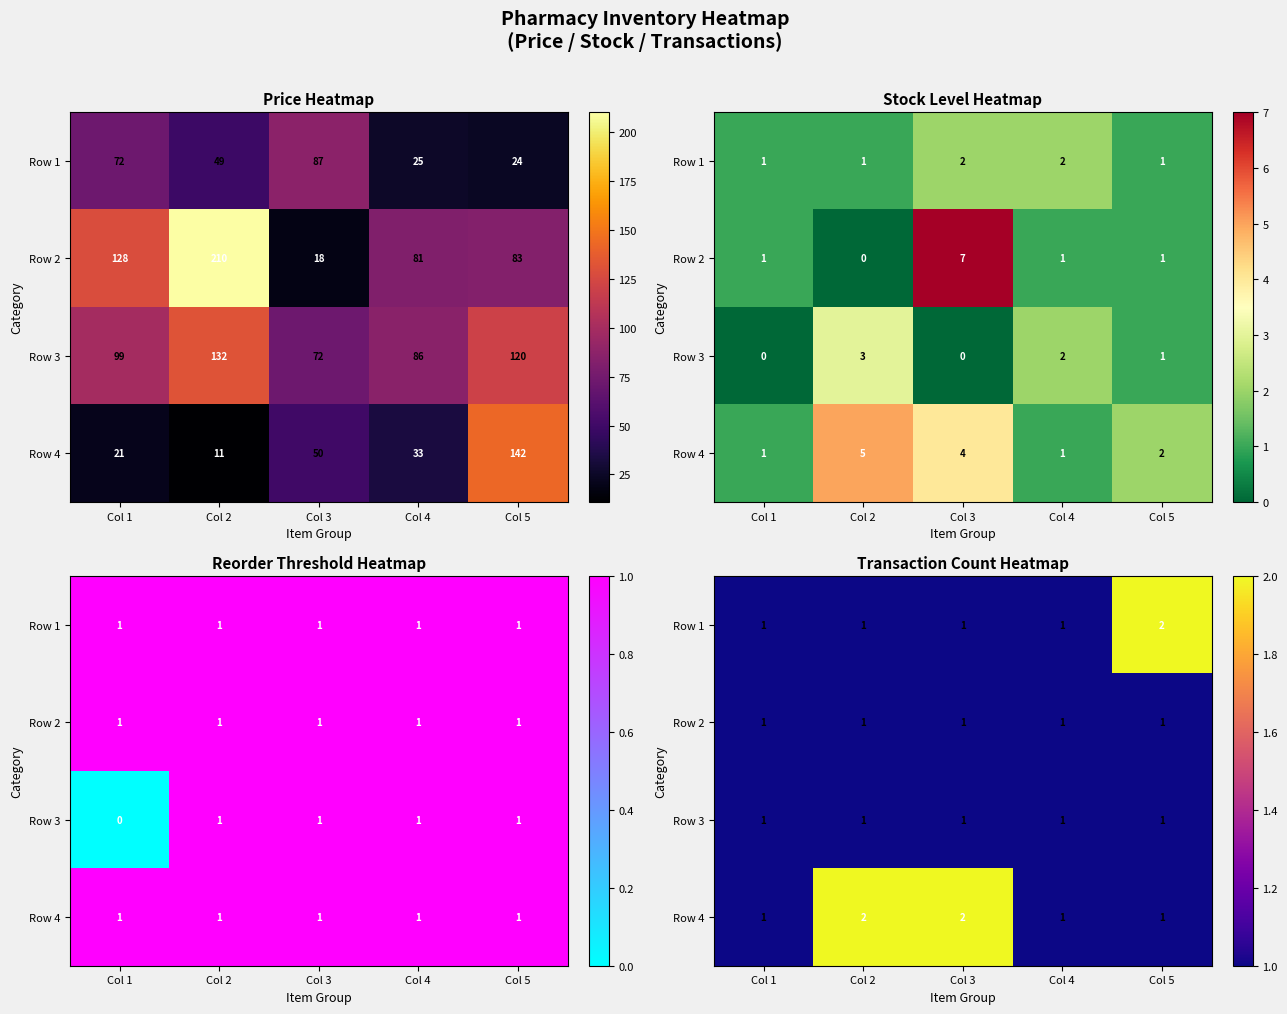

How many categories are shown in the chart?

5